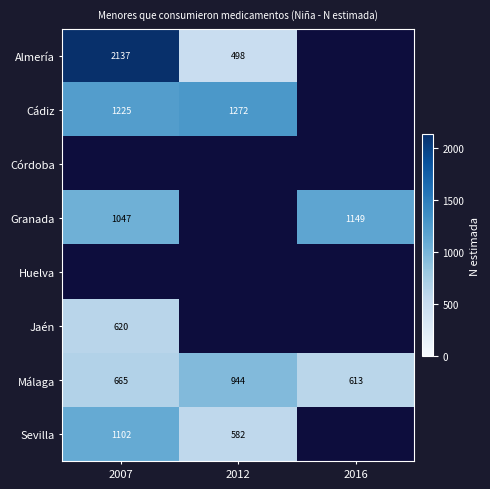

At which category does the chart reach its peak across all series?

2007